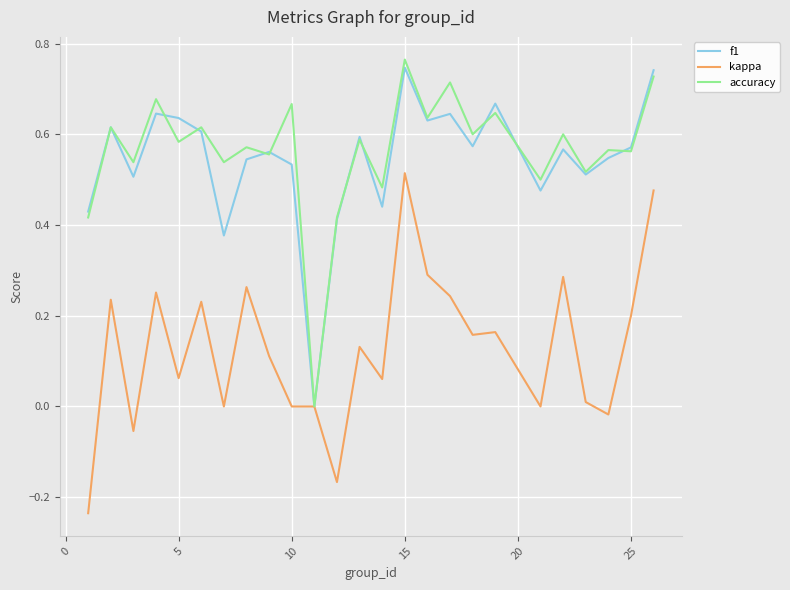

Reading left to right, list all the values displayed in this chart.

f1: 0.4	0.6	0.5	0.6	0.6	0.6	0.4	0.5	0.6	0.5	0.0	0.4	0.6	0.4	0.7	0.6	0.6	0.6	0.7	0.5	0.6	0.5	0.5	0.6	0.7
kappa: -0.2	0.2	-0.1	0.3	0.1	0.2	0.0	0.3	0.1	0.0	0.0	-0.2	0.1	0.1	0.5	0.3	0.2	0.2	0.2	0.0	0.3	0.0	-0.0	0.2	0.5
accuracy: 0.4	0.6	0.5	0.7	0.6	0.6	0.5	0.6	0.6	0.7	0.0	0.4	0.6	0.5	0.8	0.6	0.7	0.6	0.6	0.5	0.6	0.5	0.6	0.6	0.7